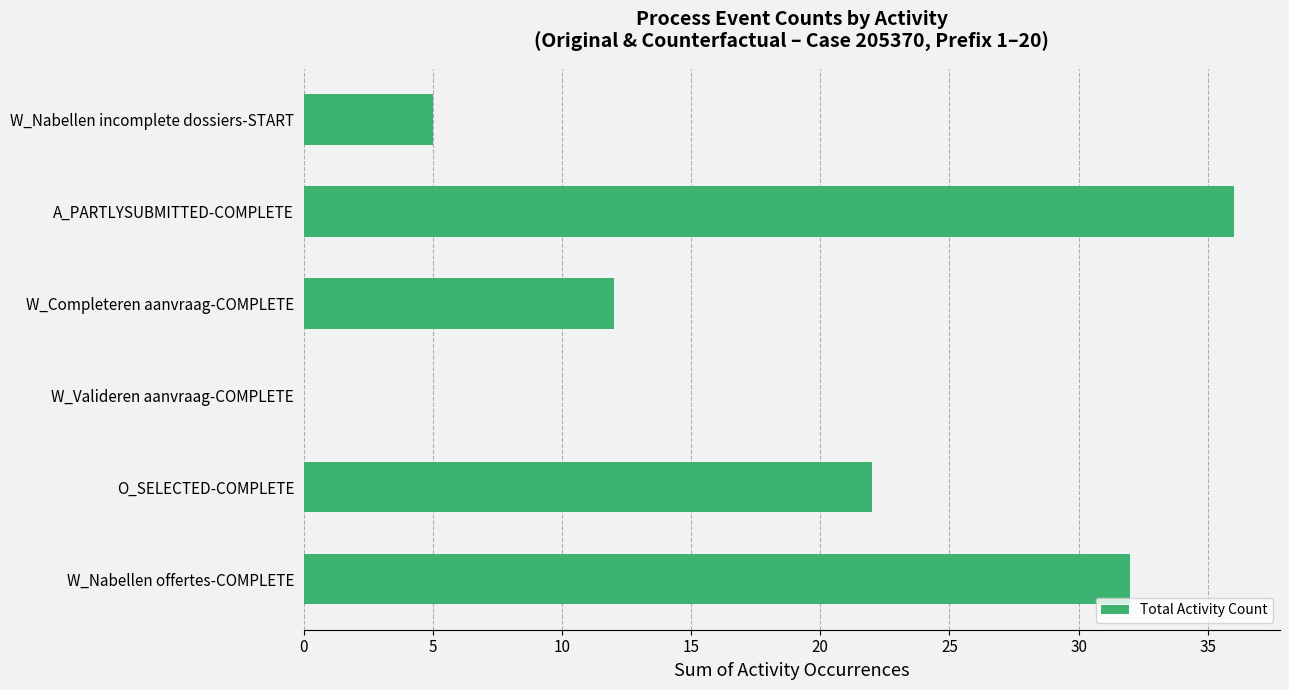

What is the sum of all values?

107